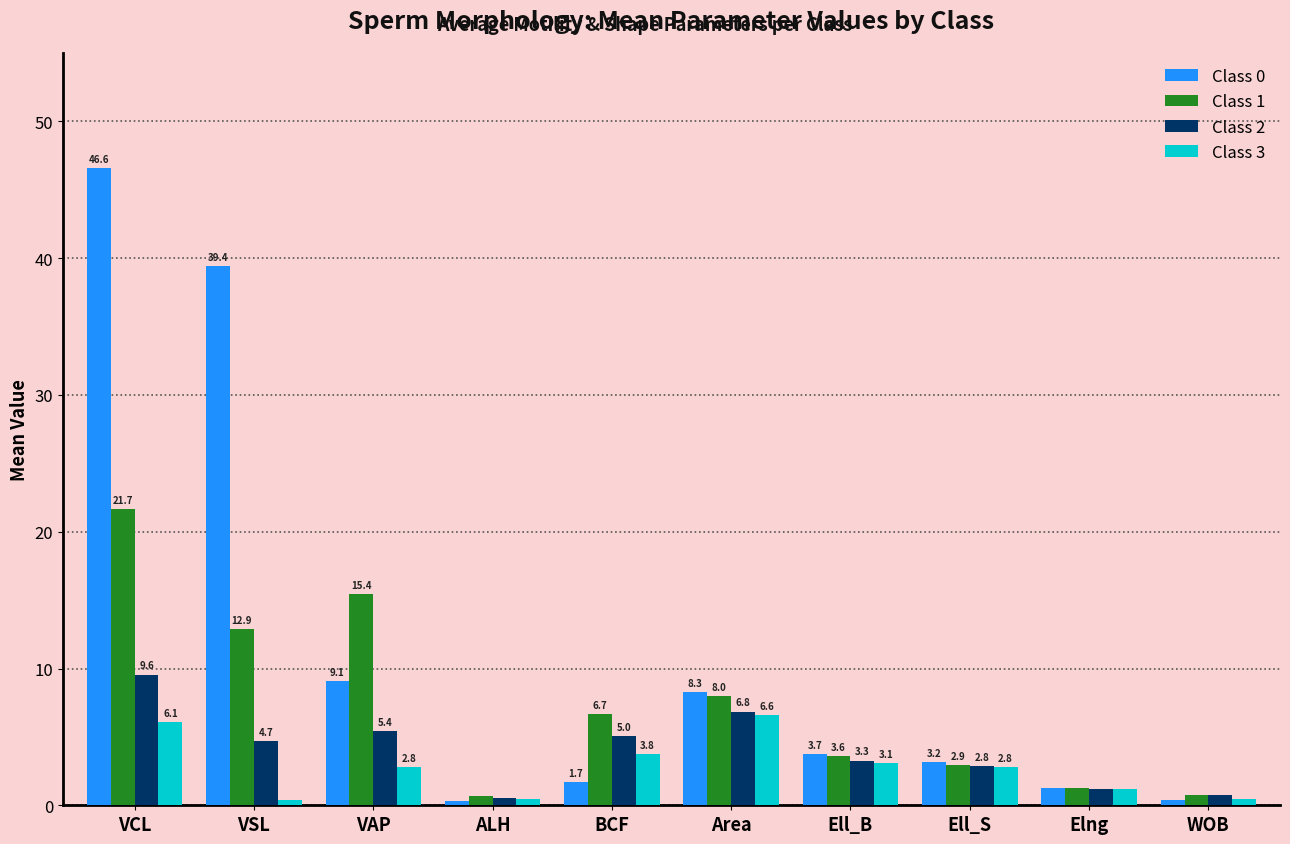

Is the value of Class 0 at ALH greater than the value of Class 3 at VCL?

No